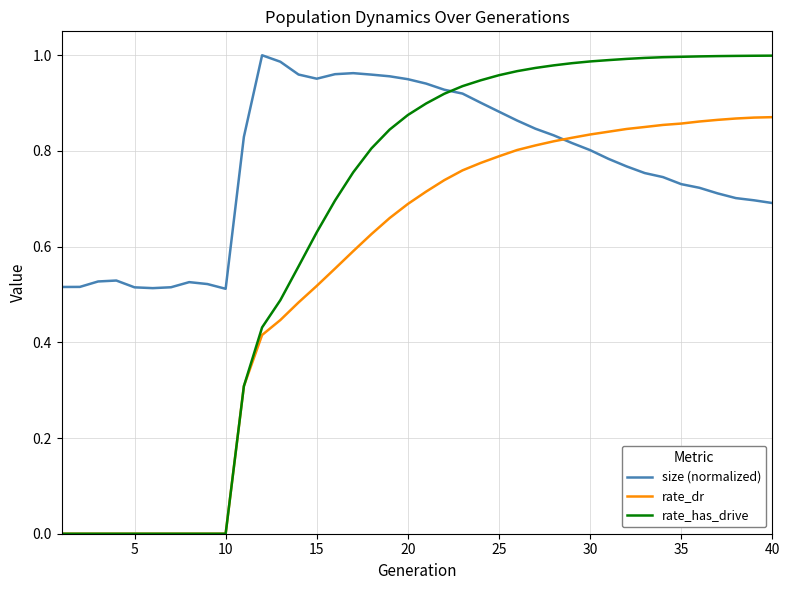

Rank the series by their average value, from highest to lowest.

size (normalized), rate_has_drive, rate_dr